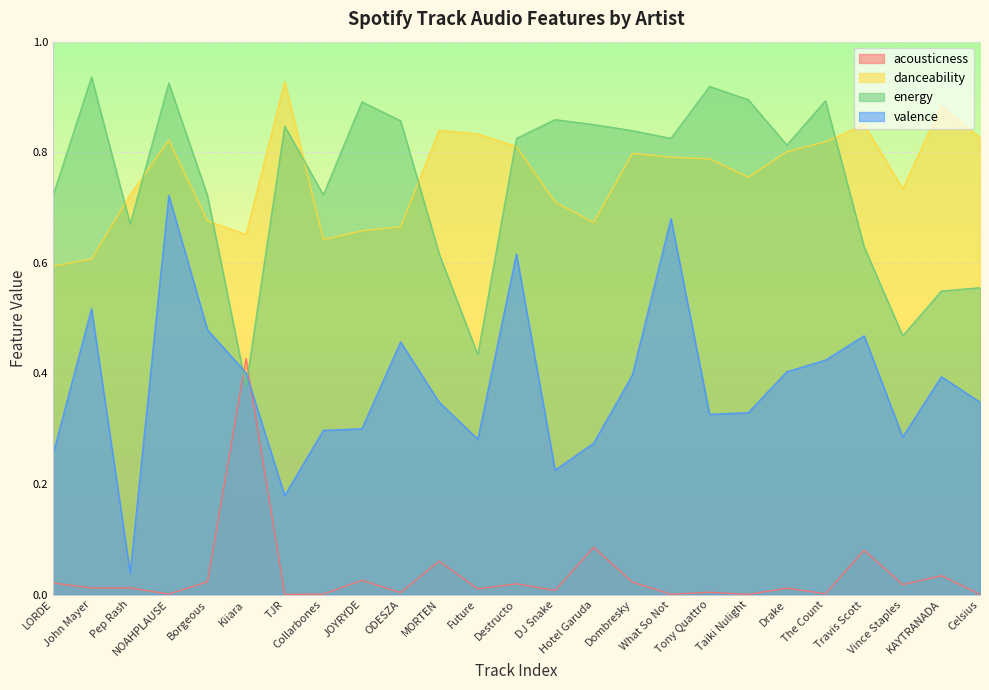

How many interior local peaks does the energy series have?

7